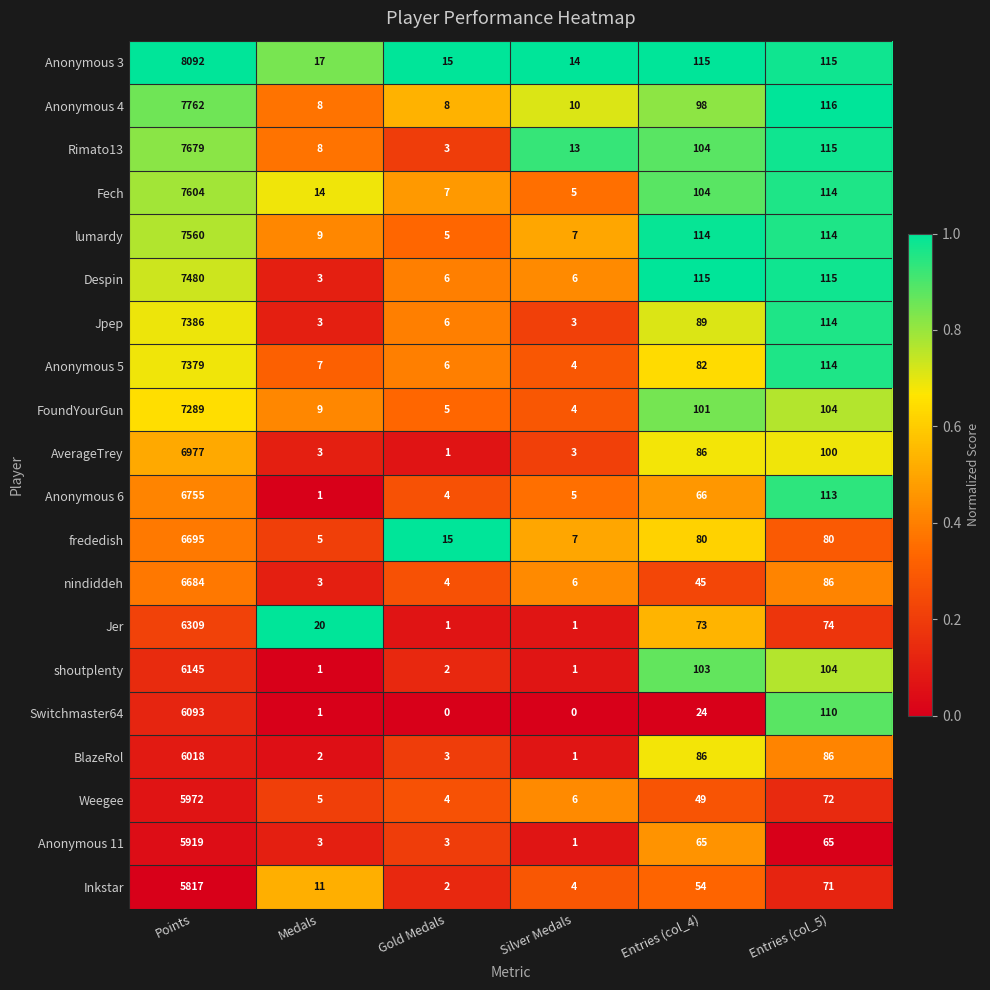

List the series in order of their peak value, highest first.

Anonymous 3, Anonymous 4, Rimato13, Fech, lumardy, Despin, Jpep, Anonymous 5, FoundYourGun, AverageTrey, Anonymous 6, frededish, nindiddeh, Jer, shoutplenty, Switchmaster64, BlazeRol, Weegee, Anonymous 11, Inkstar